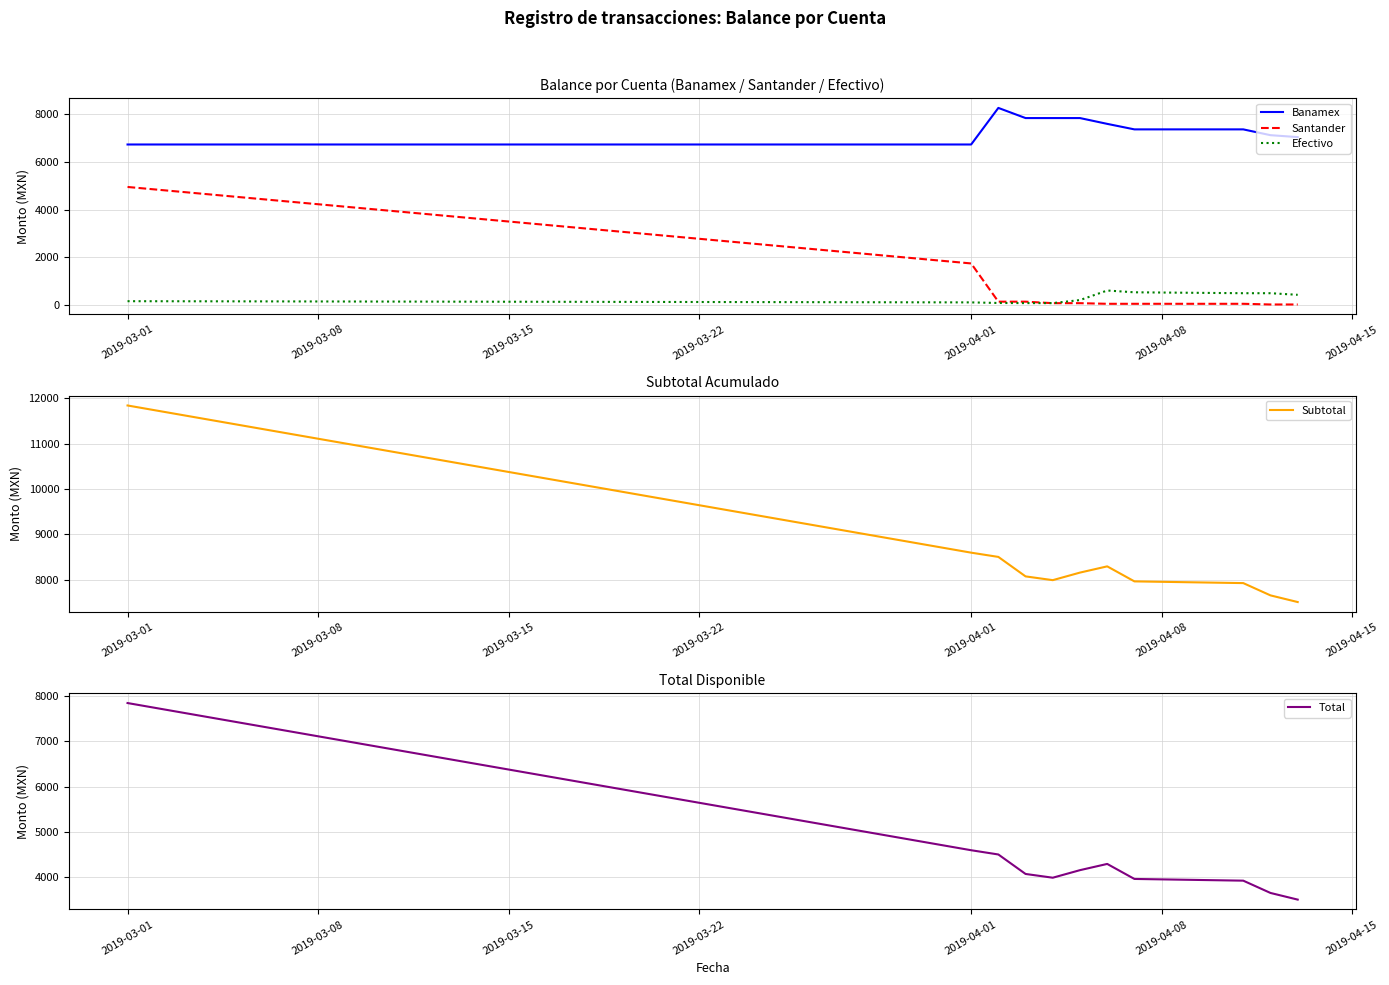

True or false: Total and Efectivo cross at least once.

False